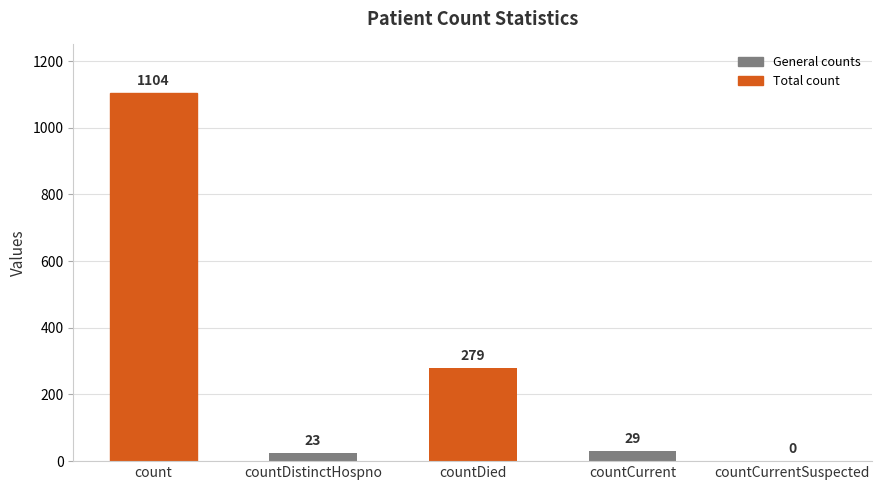

Reading left to right, extract all data points from this chart.

1104	23	279	29	0